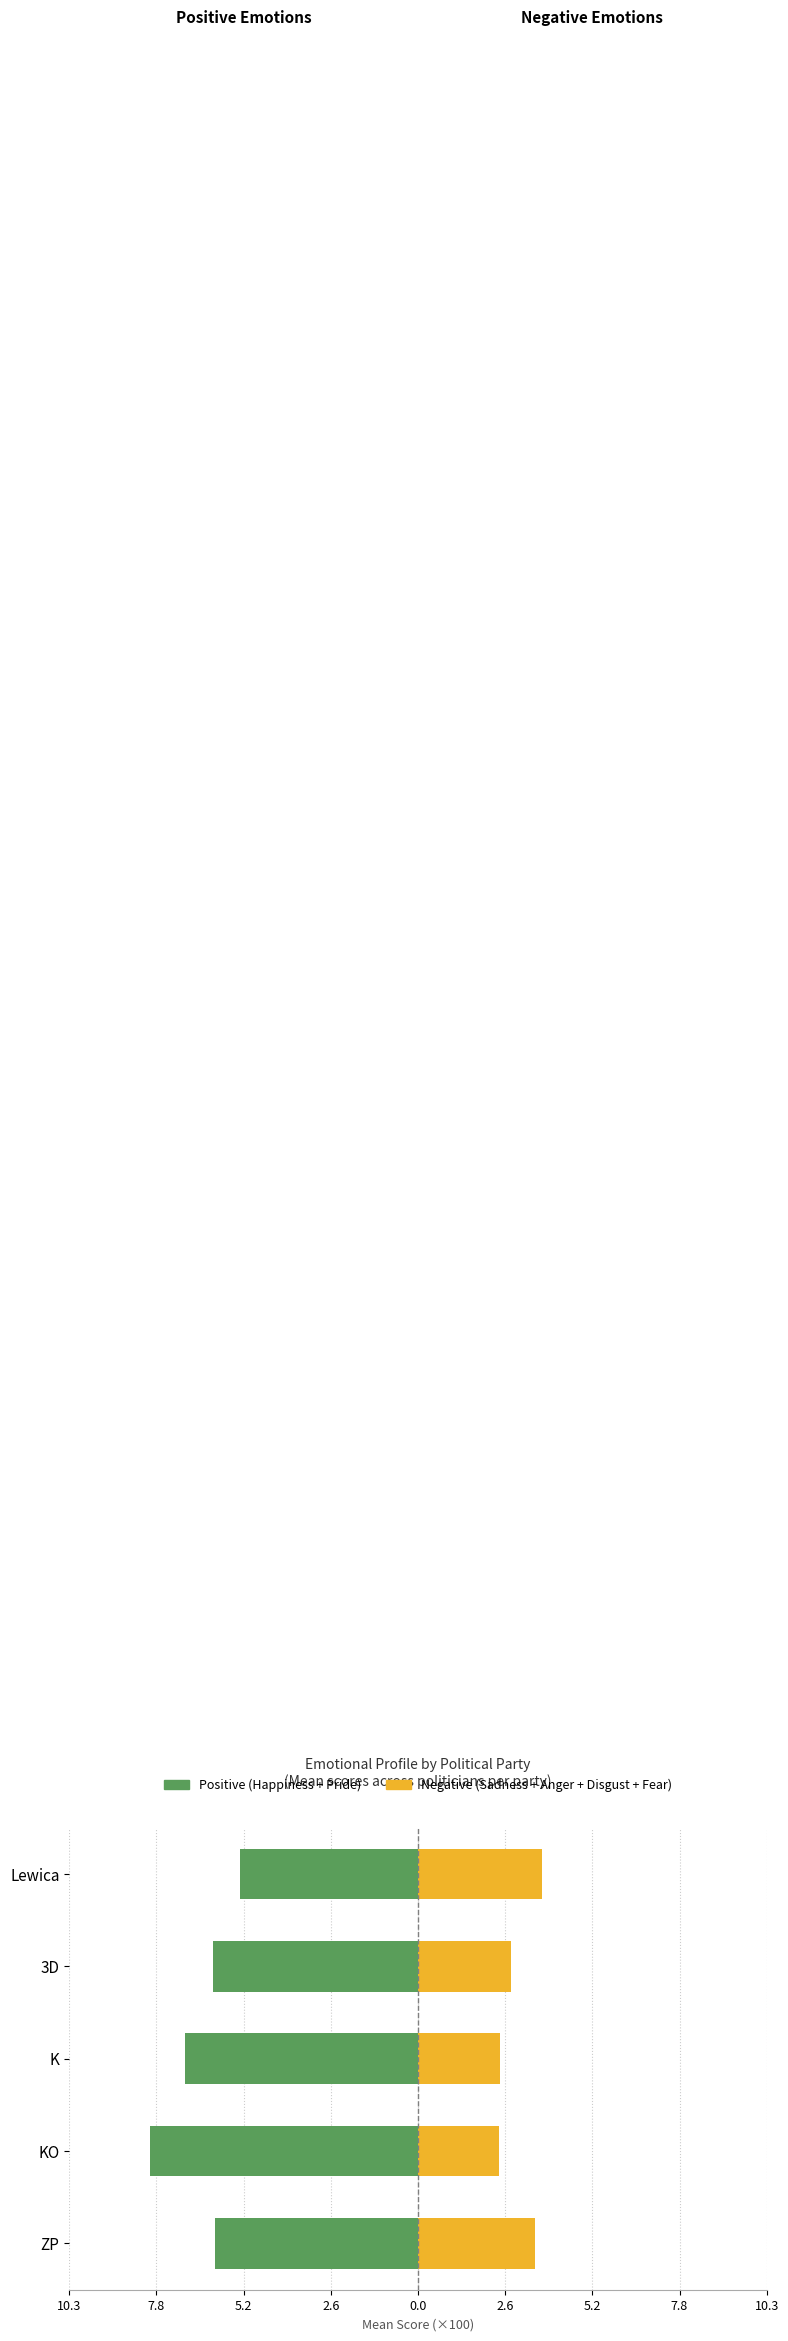

What position from the left is K?

3